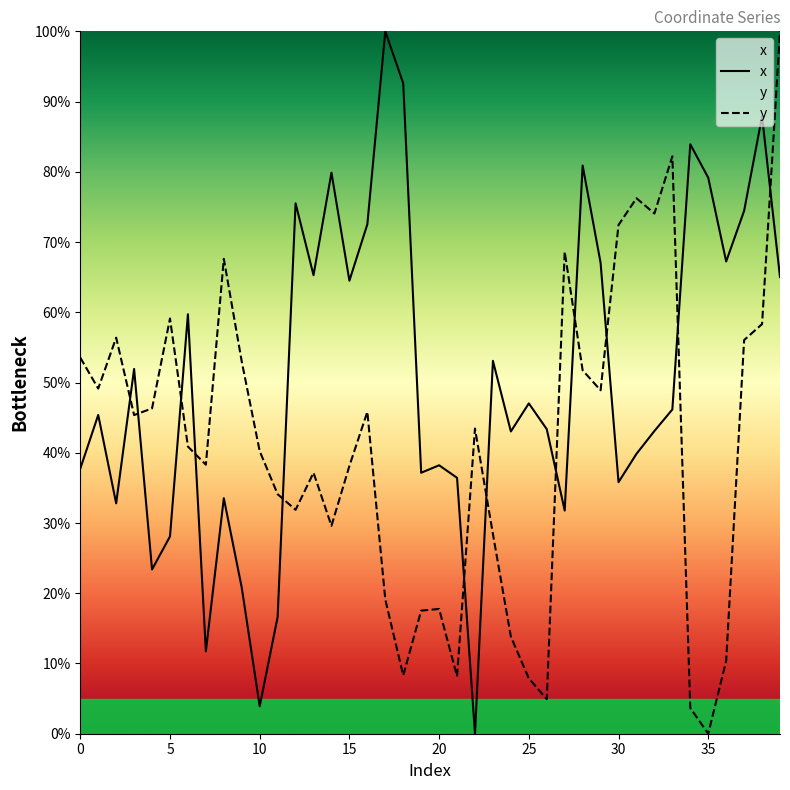

Which series has the largest range (max minus min)?

x